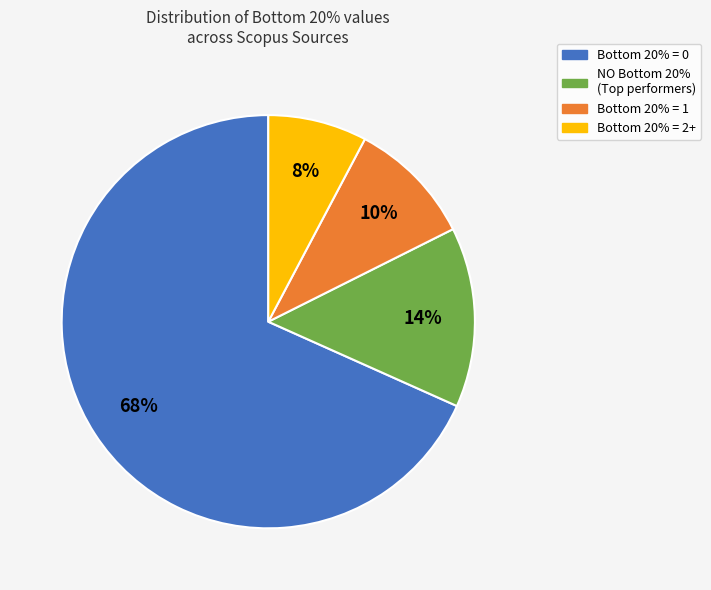

Is there a majority slice in this chart?

Yes